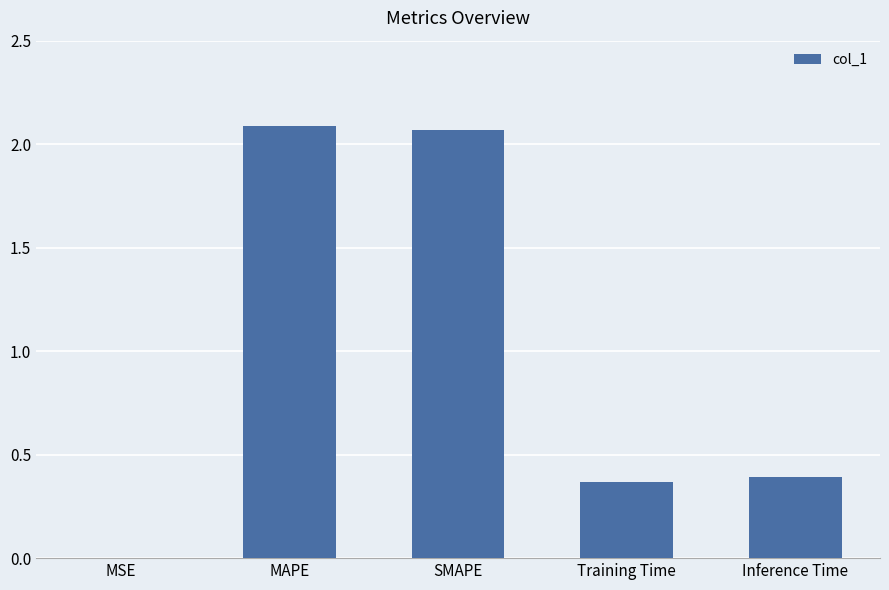

The chart shows a value of 0.4 at Training Time. True or false?

True